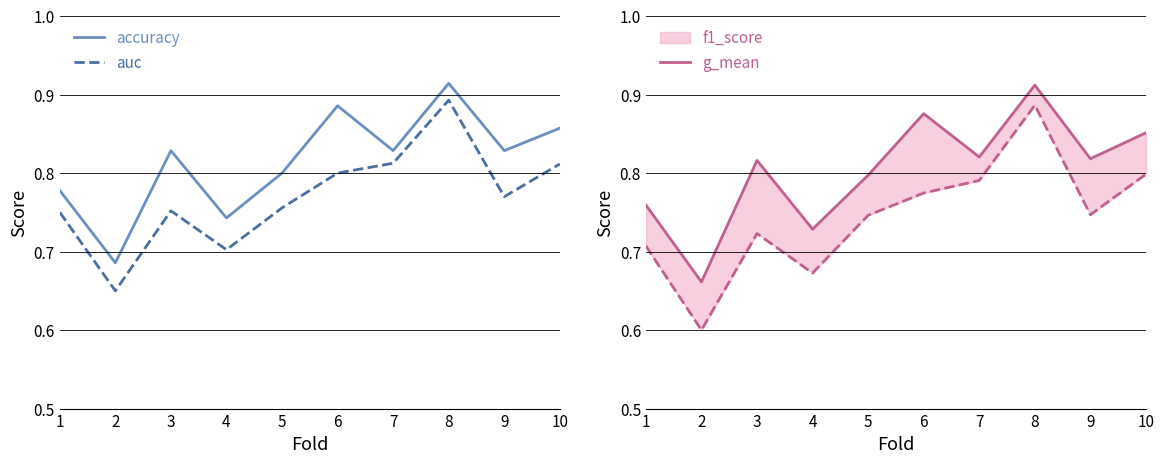

True or false: f1_score and auc cross at least once.

False